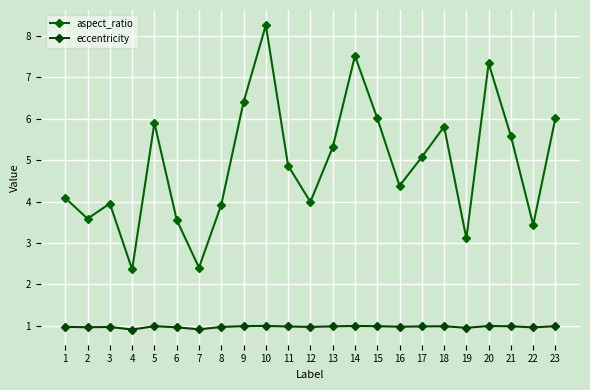

What is the difference between the second highest and second lowest values in the aspect_ratio series?

5.1